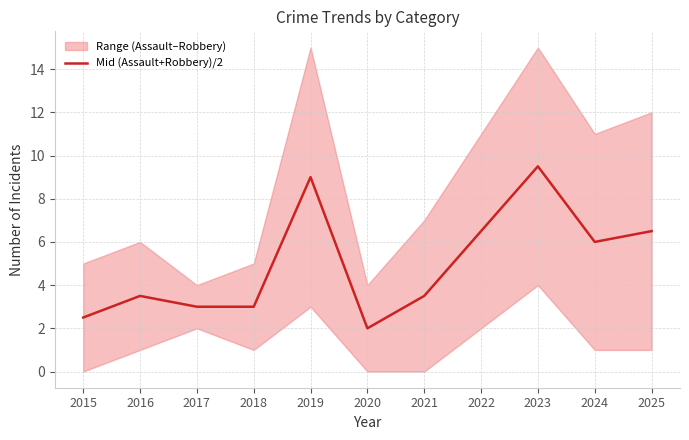

Which label corresponds to the largest value in the chart?

2023